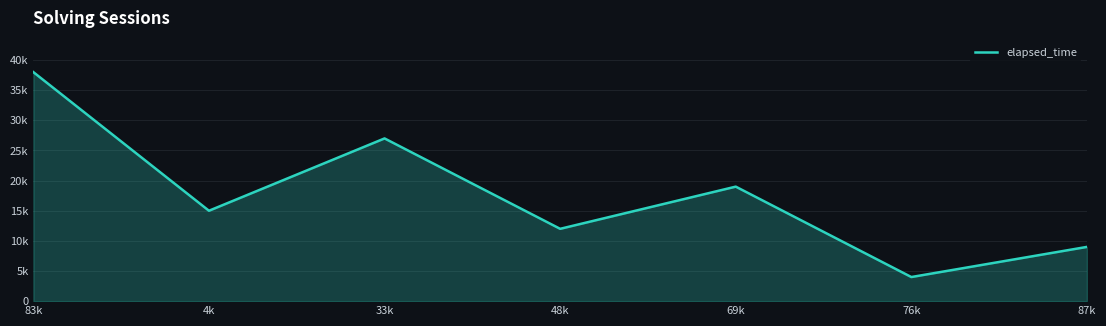

Is this an area chart (filled region under the line)?

Yes